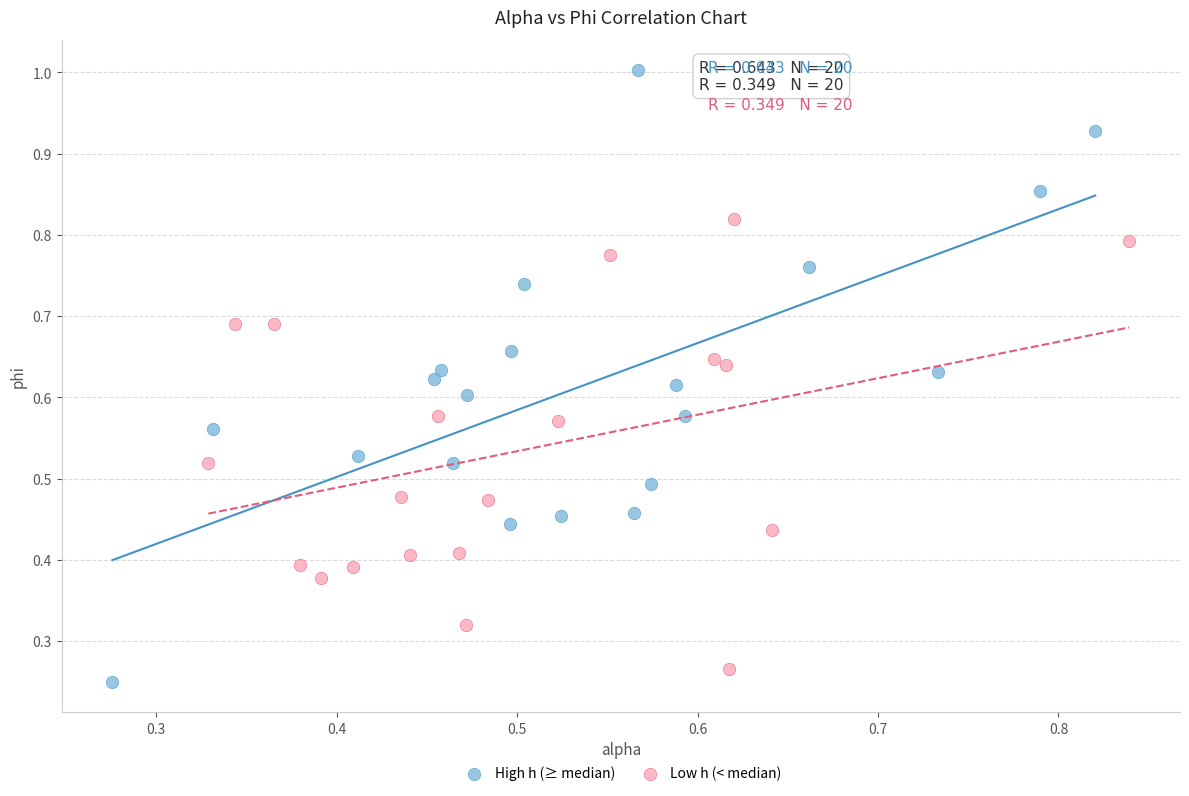

Which series reaches the maximum Y coordinate?

High h (≥ median)